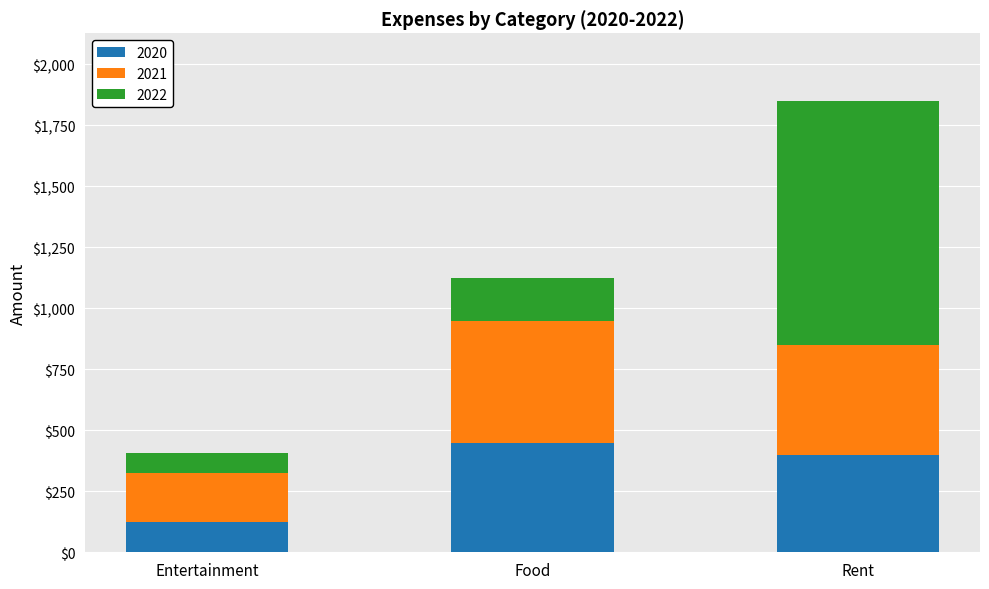

The value of 2020 at Entertainment is 125. True or false?

True